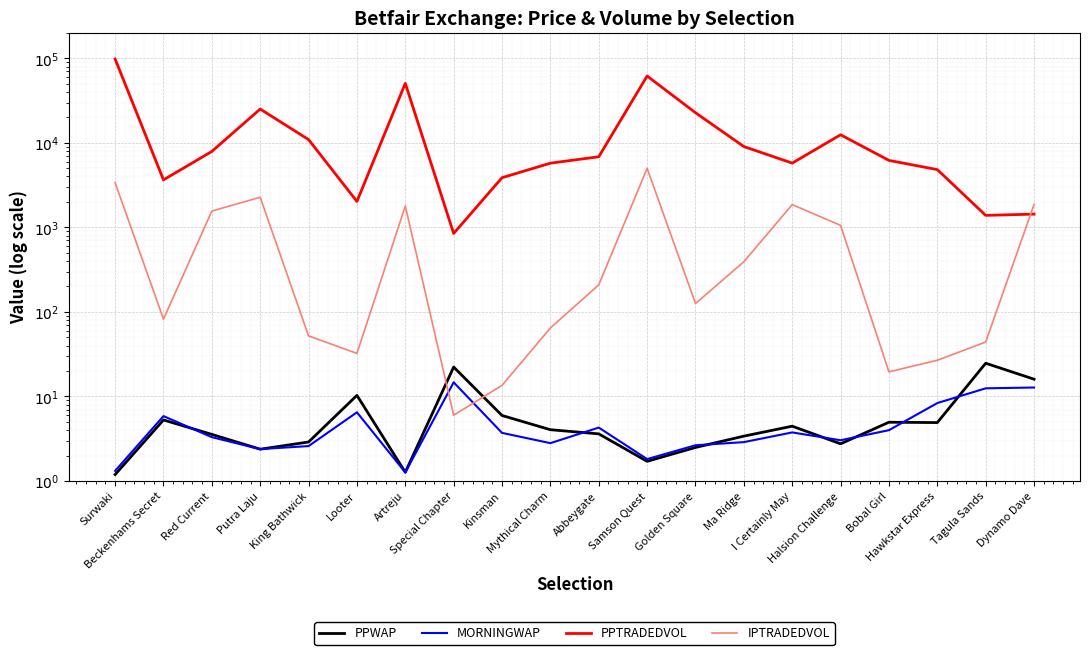

How many times do IPTRADEDVOL and PPTRADEDVOL cross each other?

1